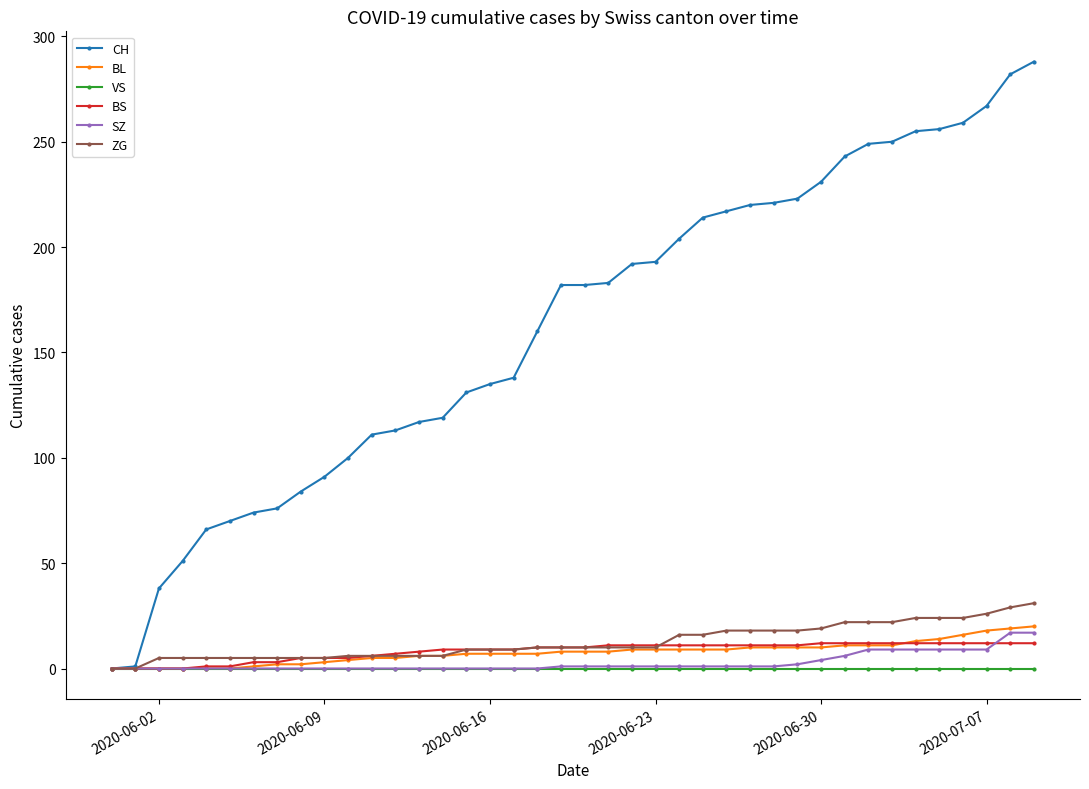

Count the number of data series in this chart.

6